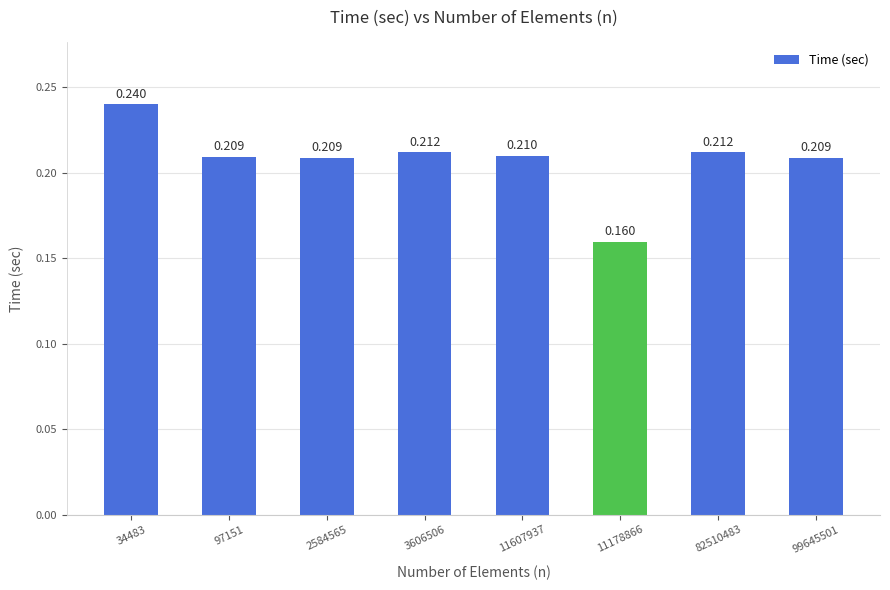

Does the chart contain stacked bars?

No